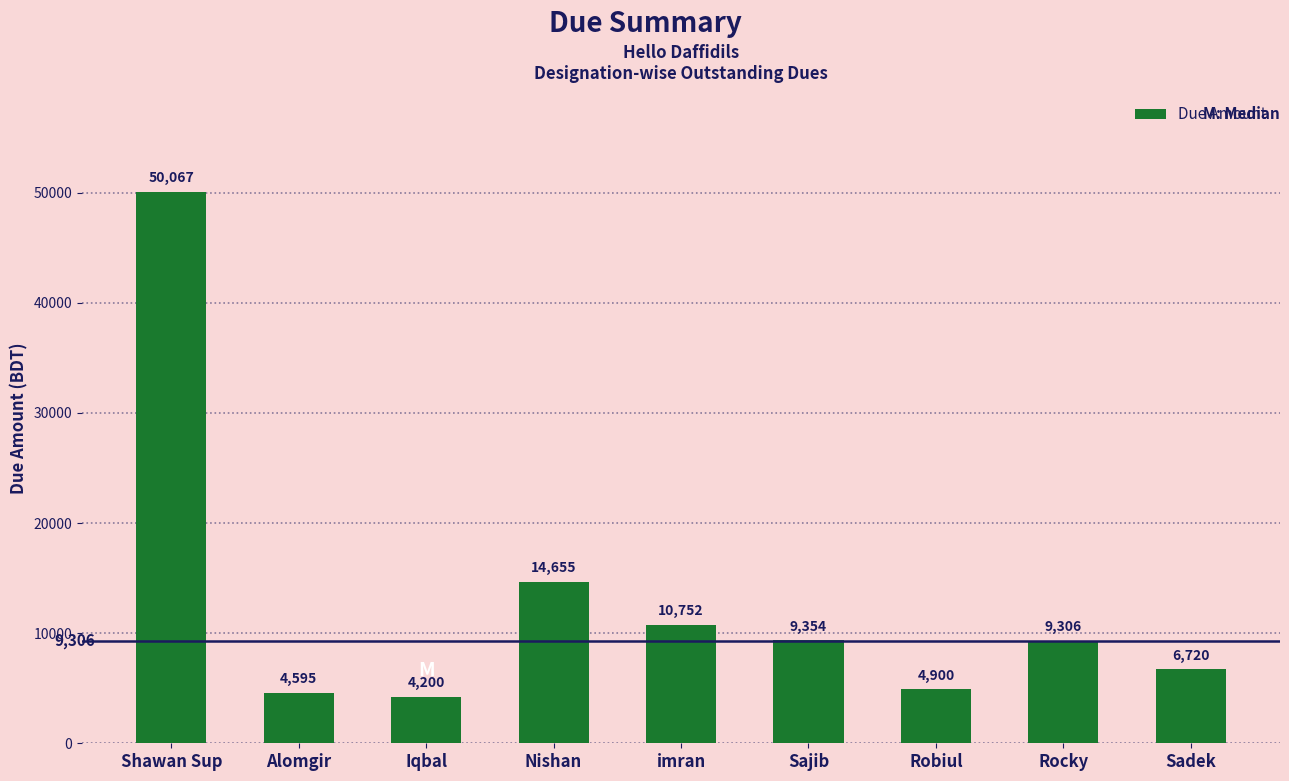

Where does the data first go above 9306?

Shawan Sup